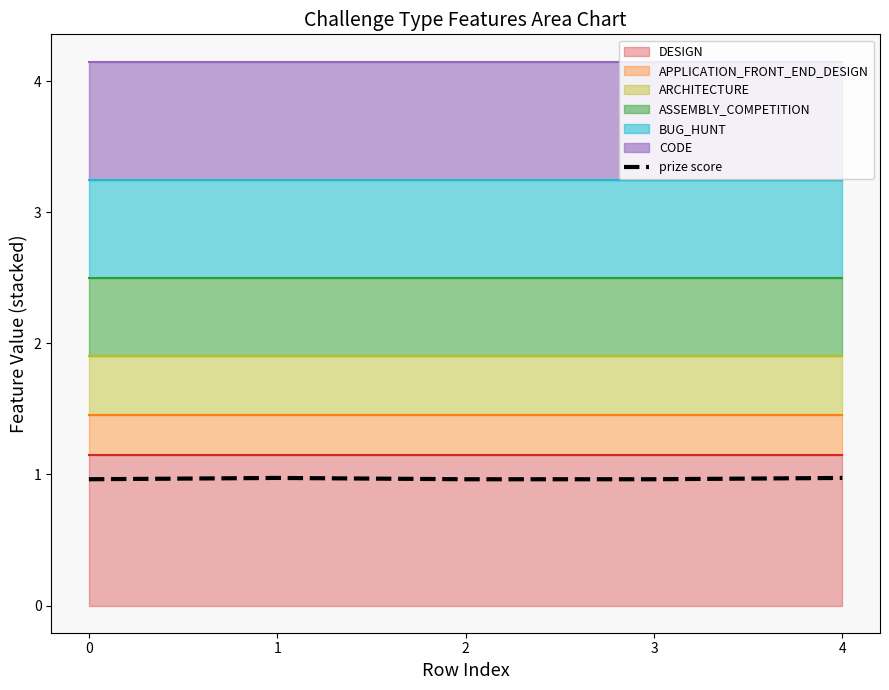

What is the lowest value of the prize score series?

1.0